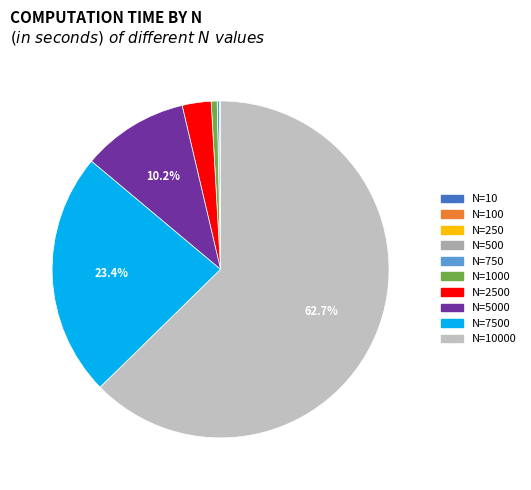

What is the change in value from N=100 to N=5000?

+12.4